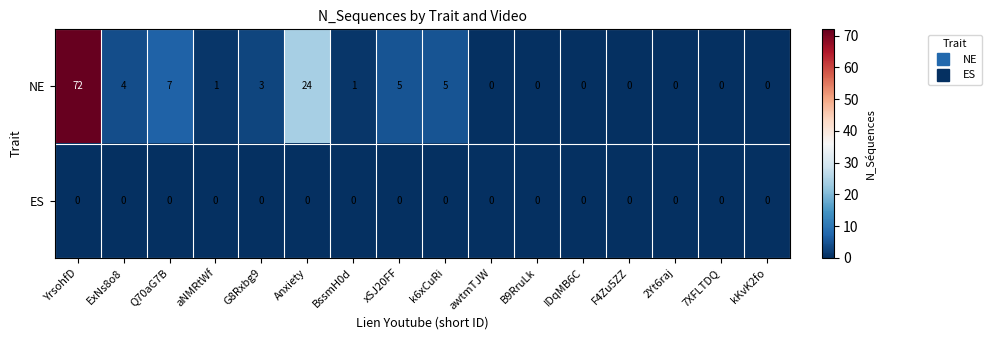

Count the number of data series in this chart.

2